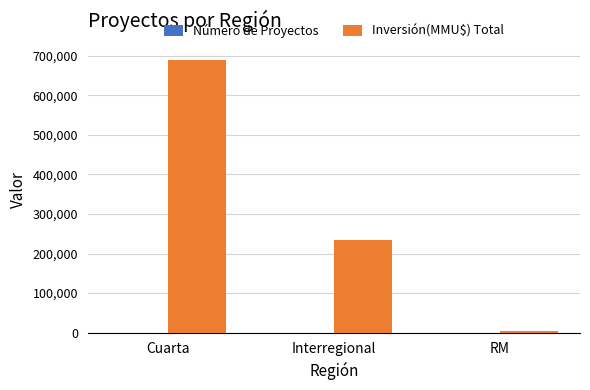

Which label corresponds to the largest value in the chart?

Cuarta